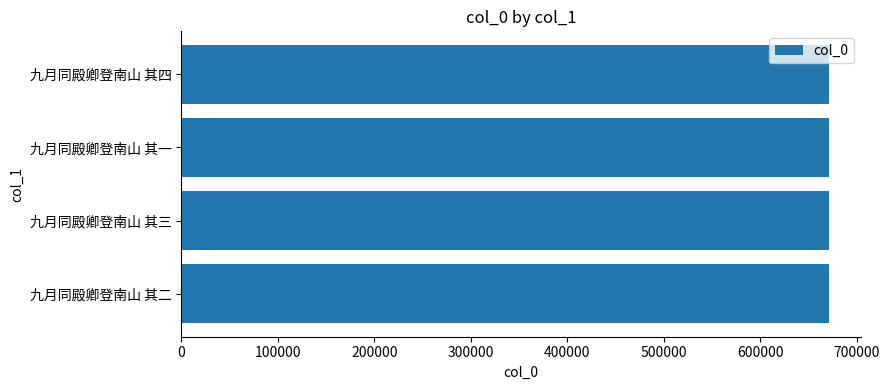

Is it true that the value at 九月同殿卿登南山 其四 is 420995?

False